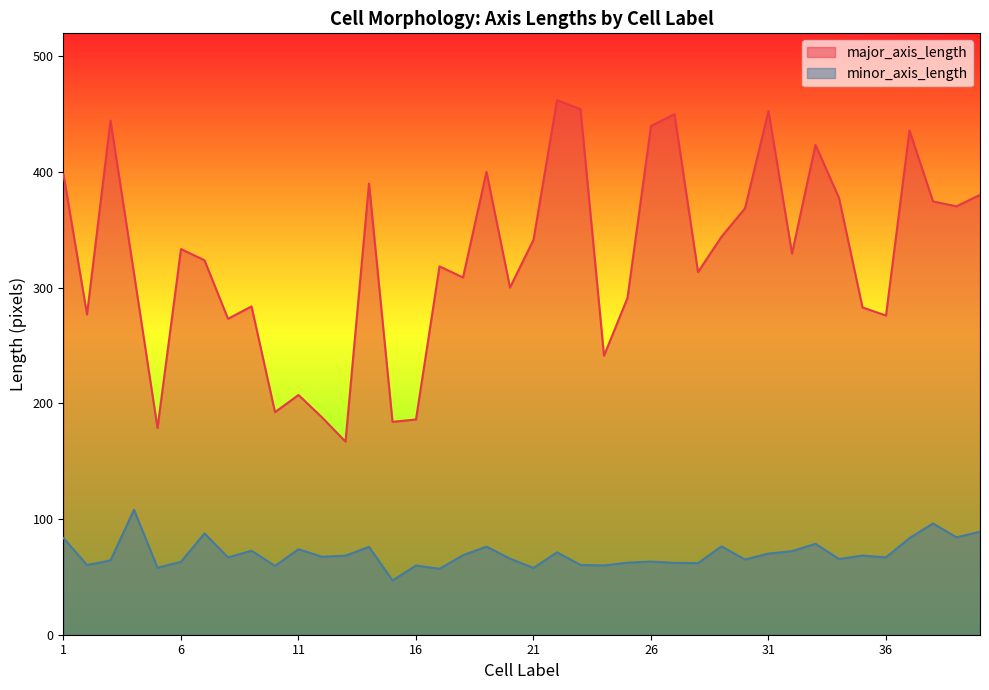

List the labels in order of minor_axis_length value, largest first.

4, 38, 40, 7, 39, 1, 37, 33, 29, 19, 14, 11, 9, 32, 22, 31, 18, 35, 13, 12, 36, 8, 20, 34, 30, 3, 26, 6, 25, 27, 28, 23, 2, 24, 16, 10, 5, 21, 17, 15